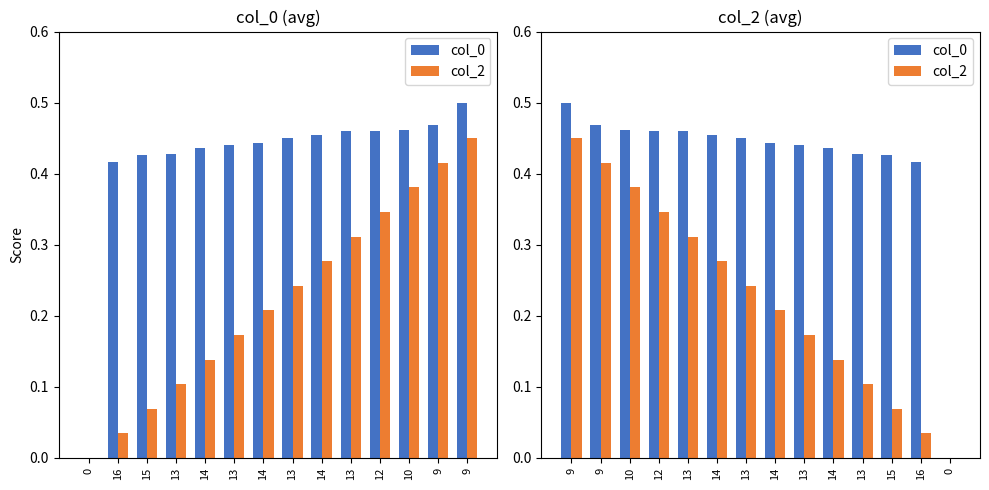

At how many categories does at least one series exceed 0?

13